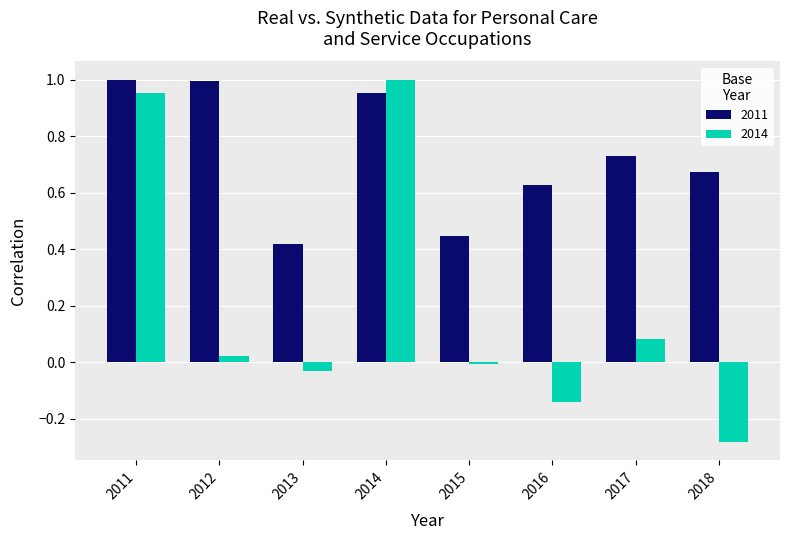

What is the difference between the 2011 values at 2014 and 2015?

0.5